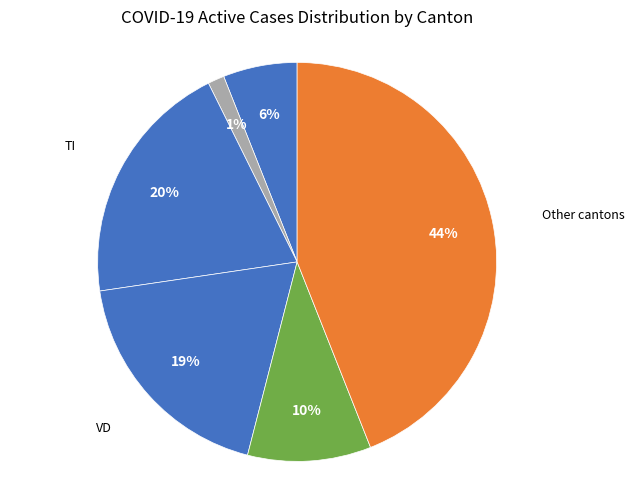

How many slices are in this pie chart?

6